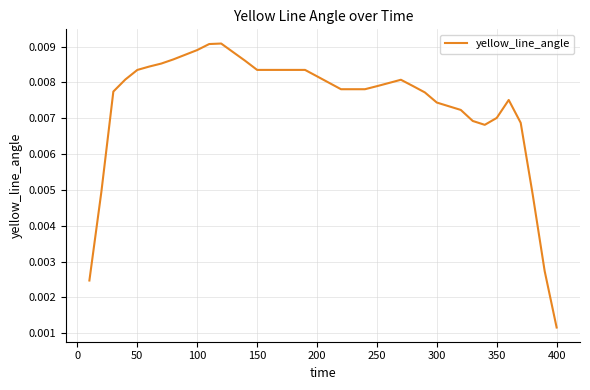

At which label is the value closest to 0?

400